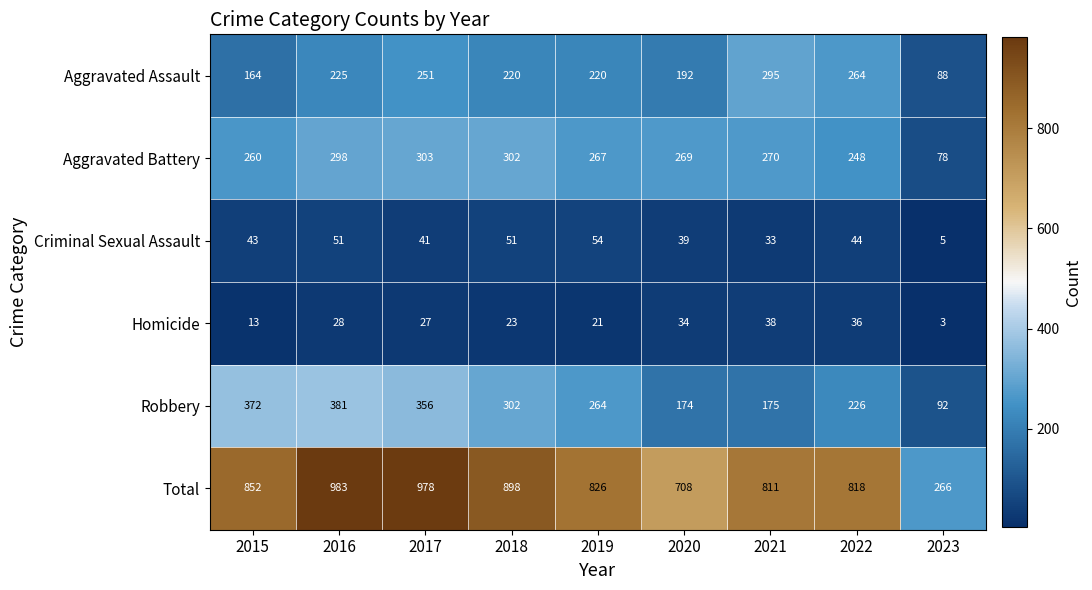

Which series has the largest total across all categories?

Total